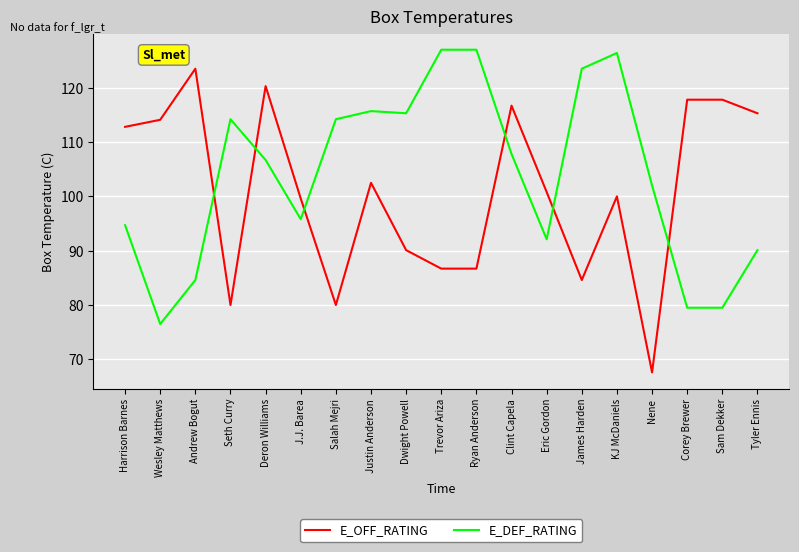

Which series has the largest total across all categories?

E_DEF_RATING